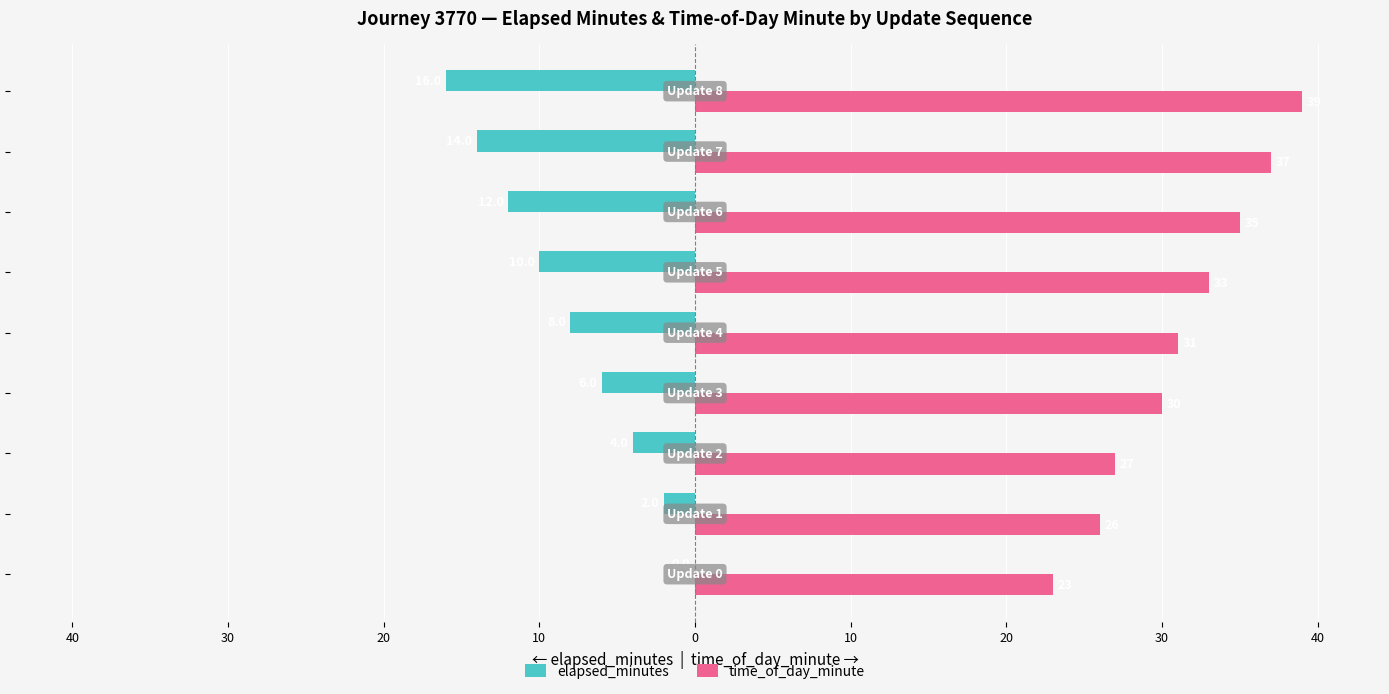

What are all the series names shown in the legend?

elapsed_minutes, time_of_day_minute